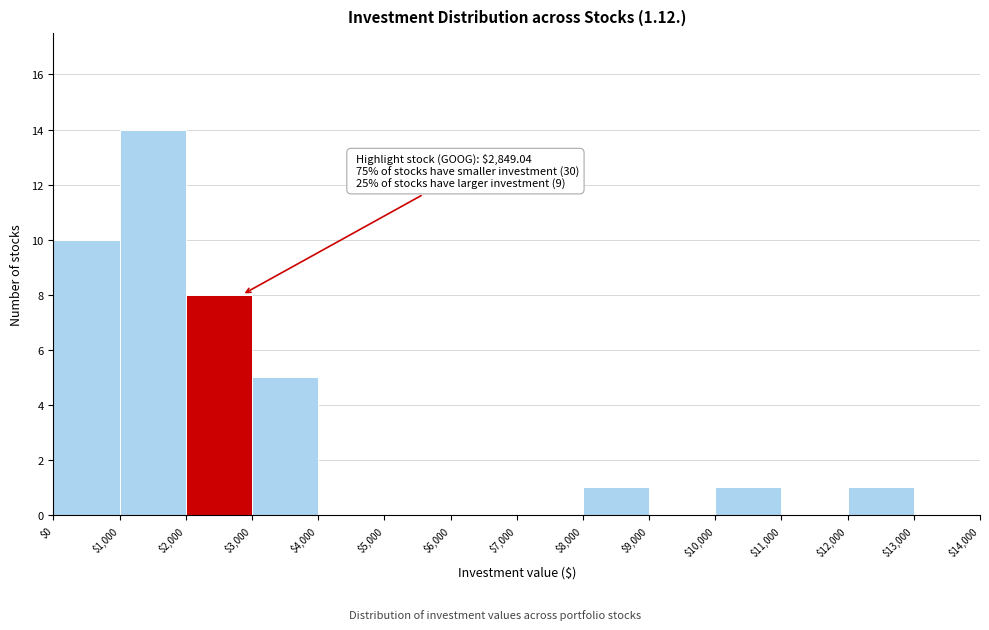

Which range on the x-axis has the tallest bar?

$1,000 to $2,000